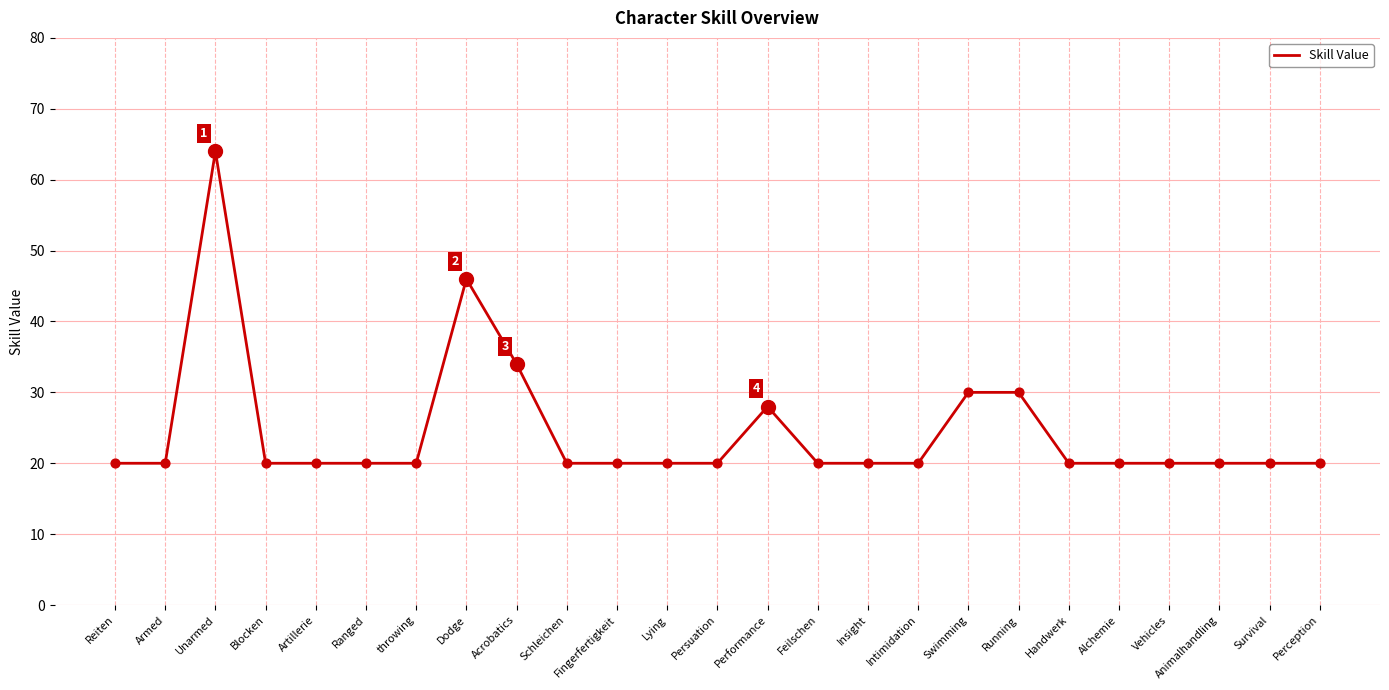

Between throwing and Running, which is larger?

Running